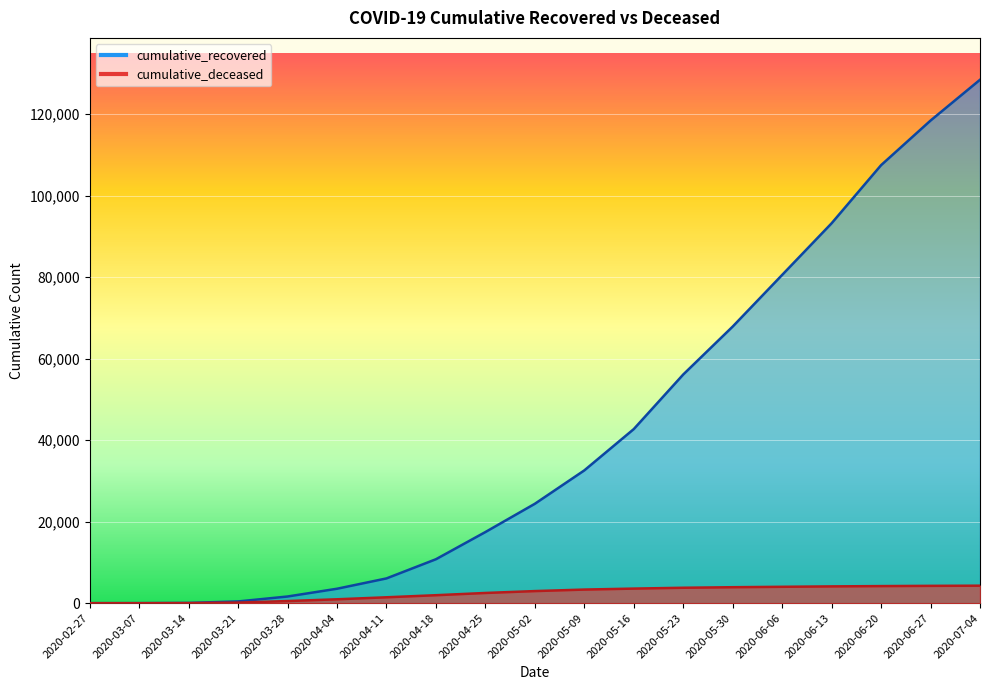

What are all the series names shown in the legend?

cumulative_recovered, cumulative_deceased